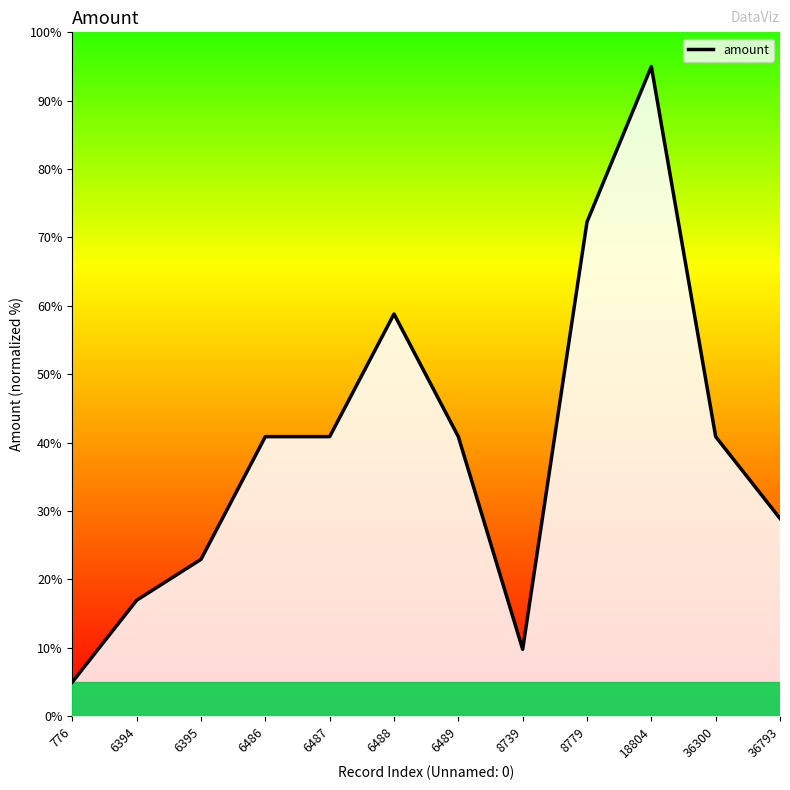

How many data points are less than 40?

5